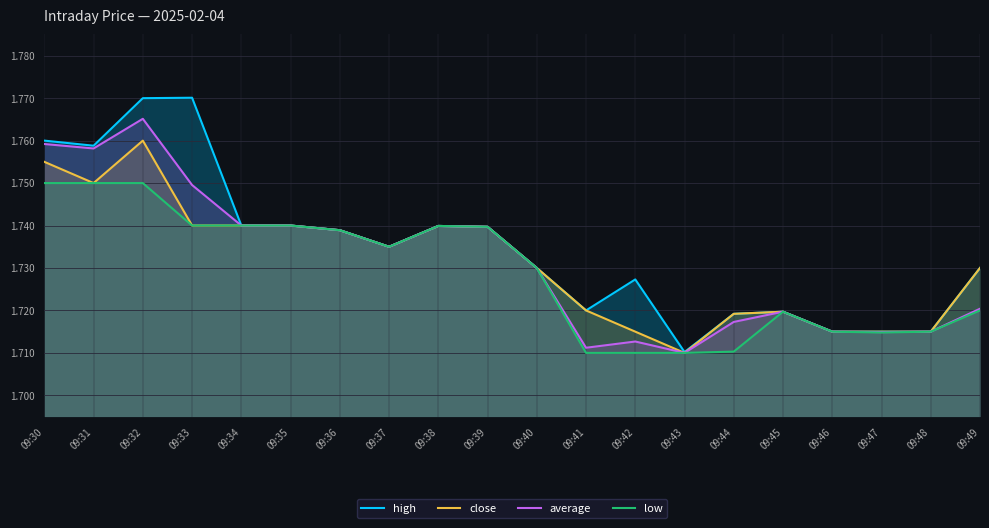

Which series has the largest range (max minus min)?

high